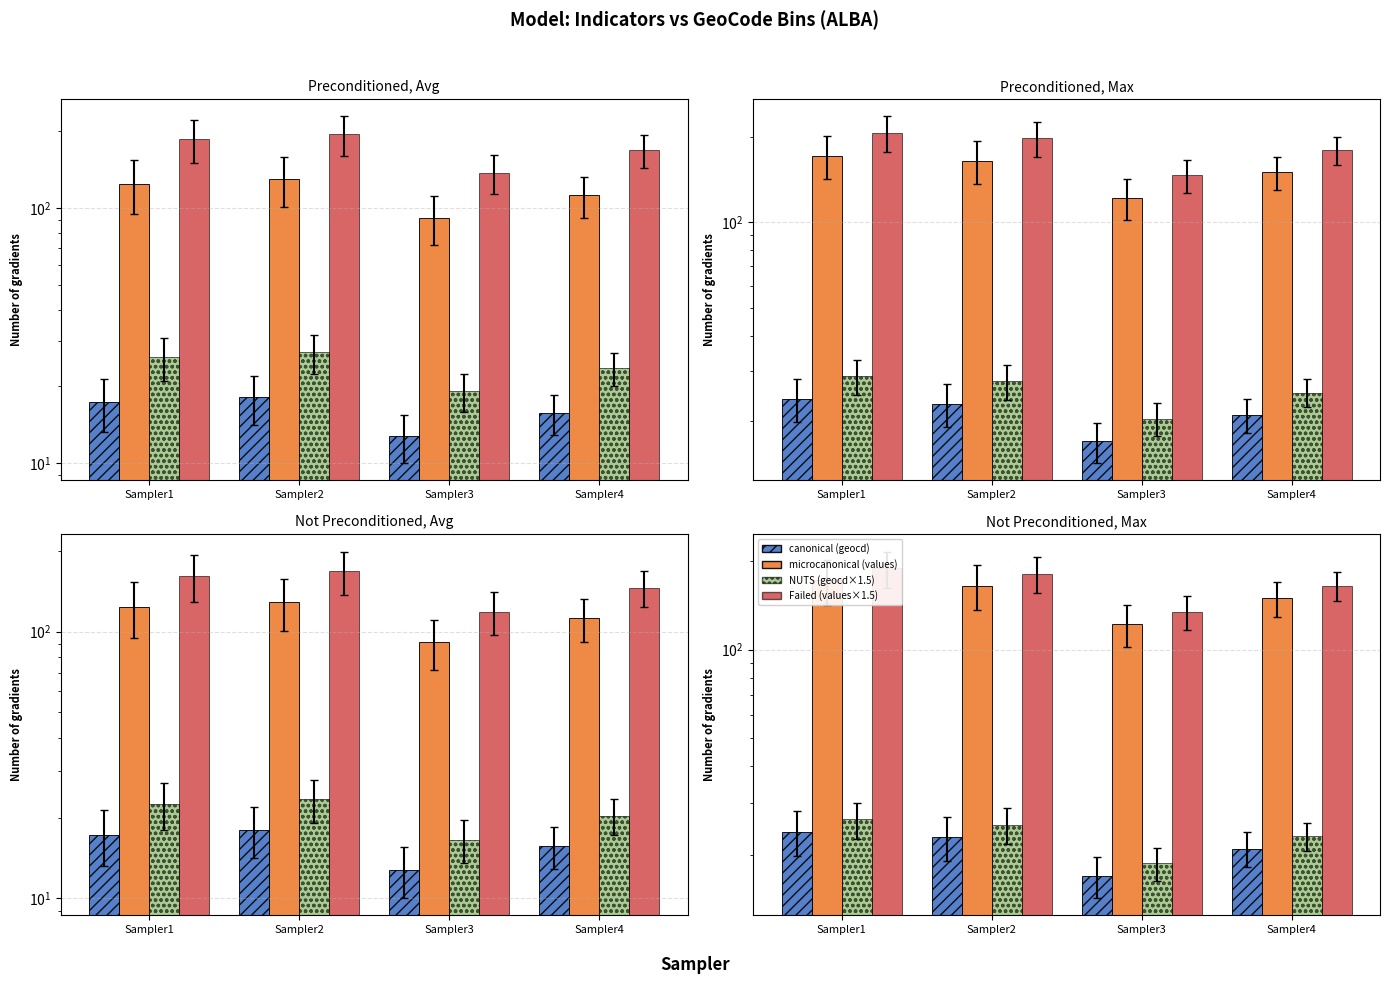

How many bars are there in each group?

4